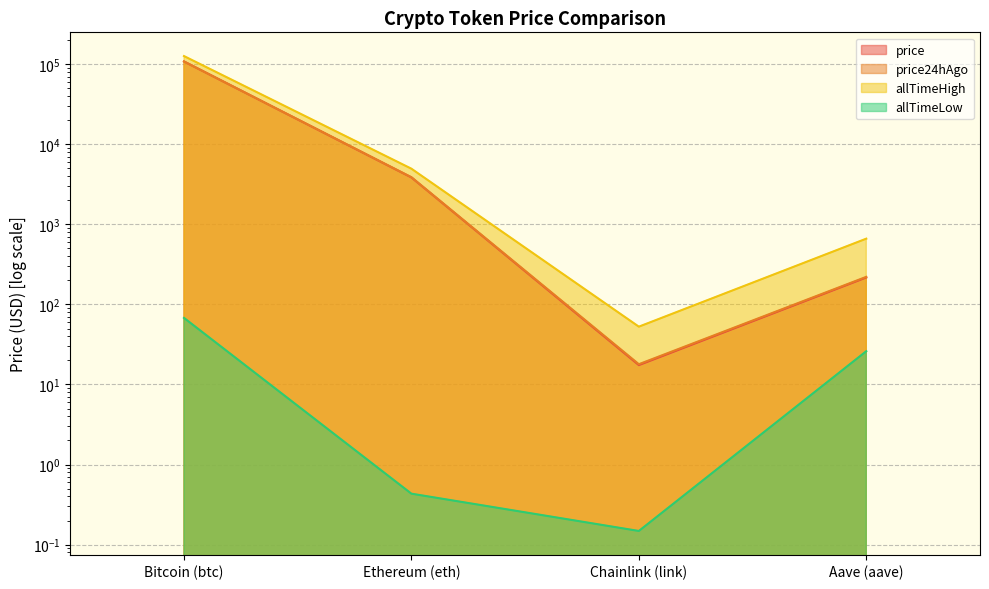

How many data points in allTimeHigh are less than 4946?

2